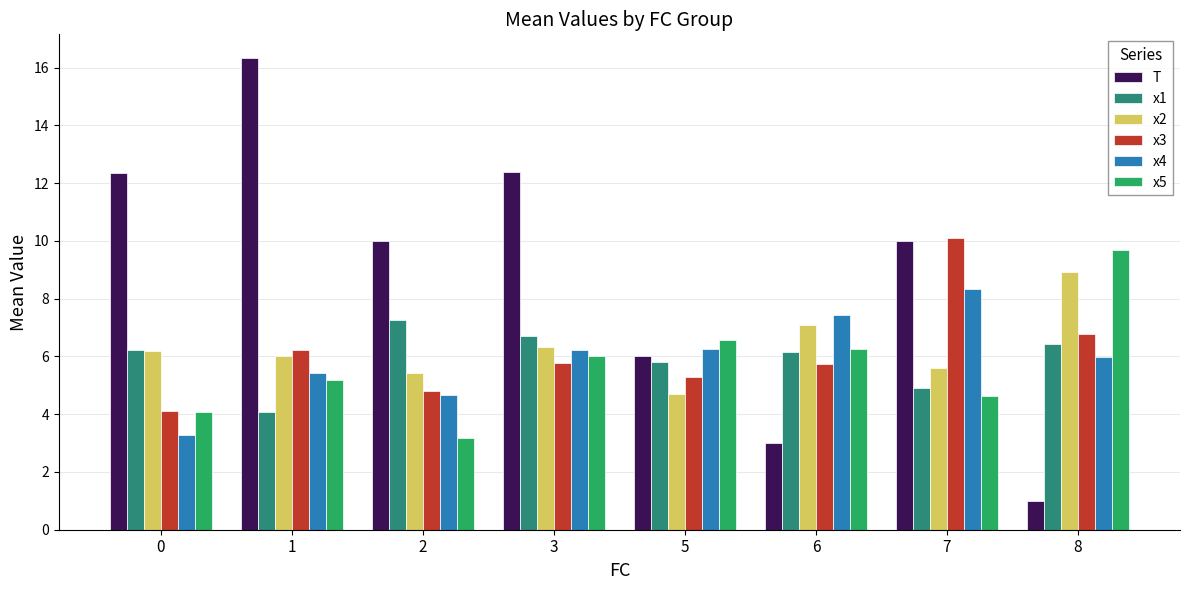

Is it true that x5 equals 2.8 at 7?

False